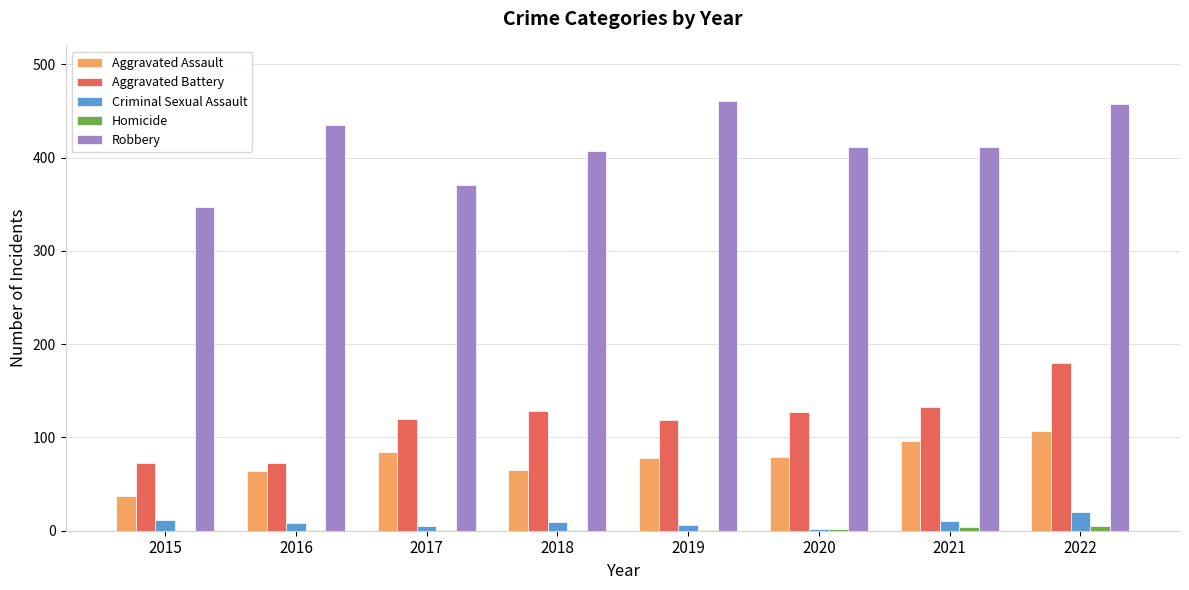

True or false: Aggravated Battery has a value of 73 at 2016.

True